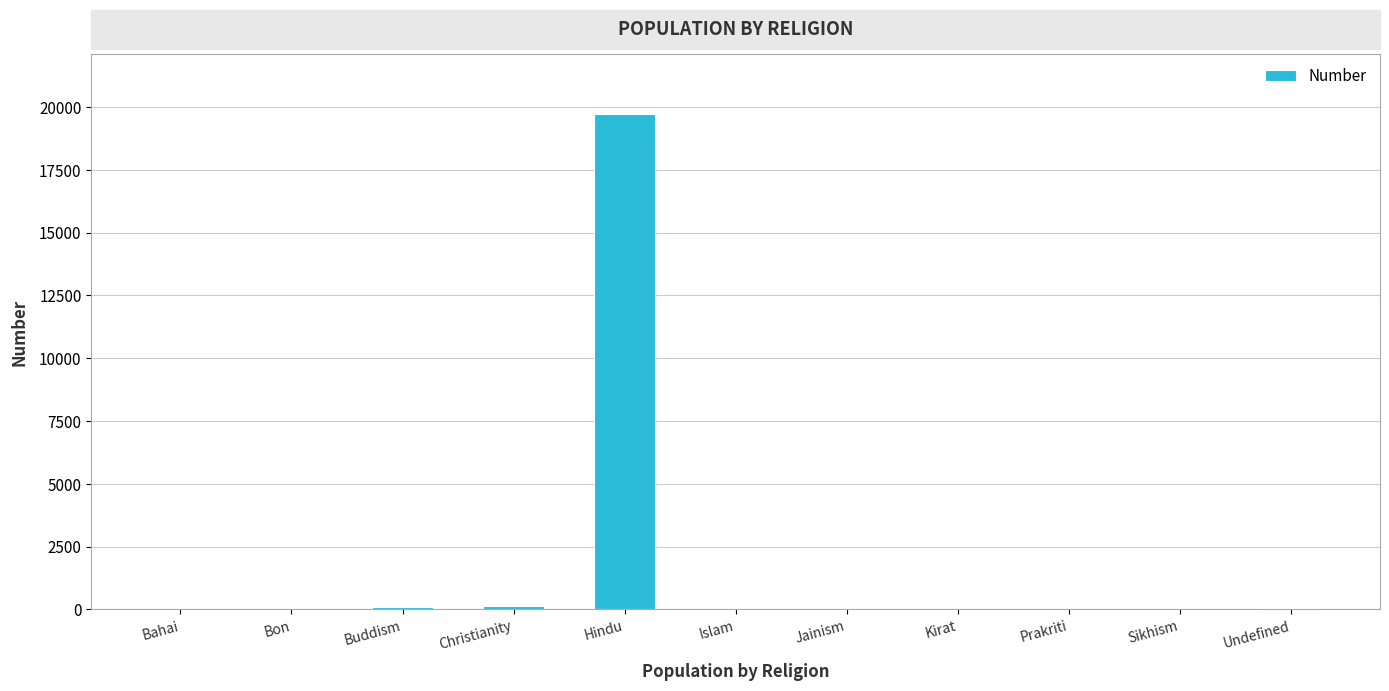

Which label corresponds to the largest value in the chart?

Hindu